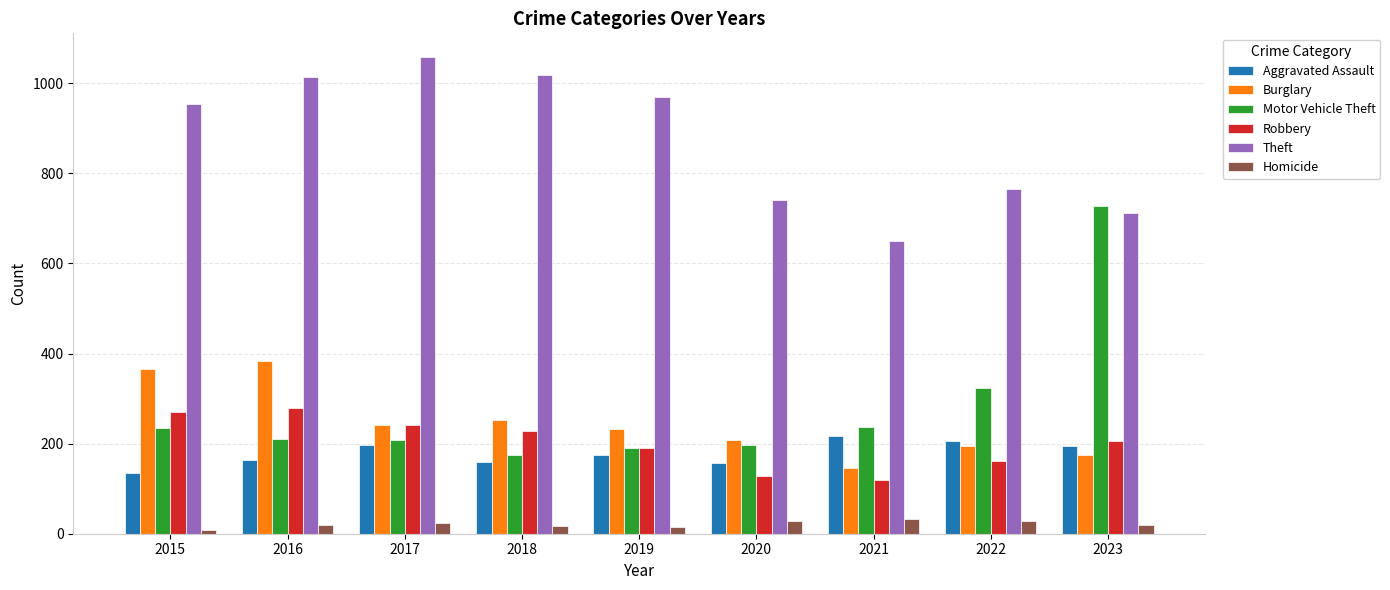

Where is Theft nearest to the value 854?

2022